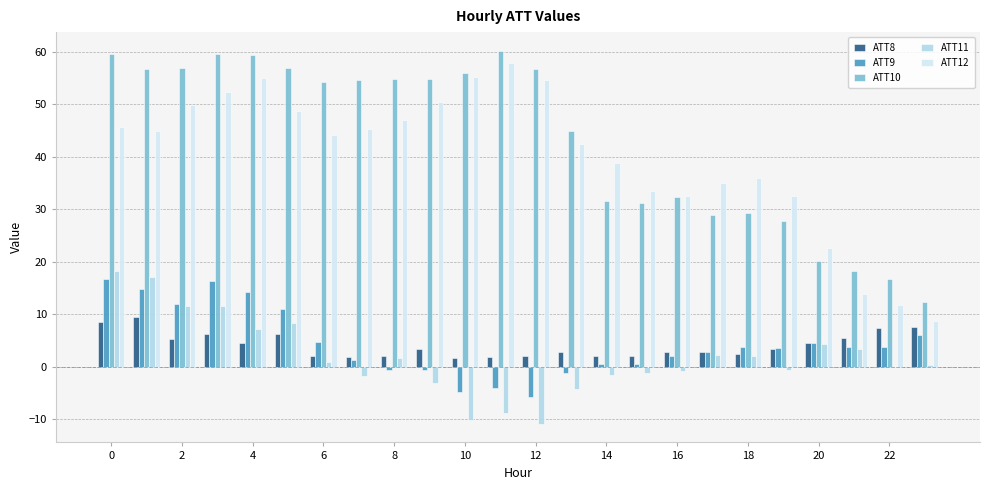

What is the greatest value displayed?

60.2